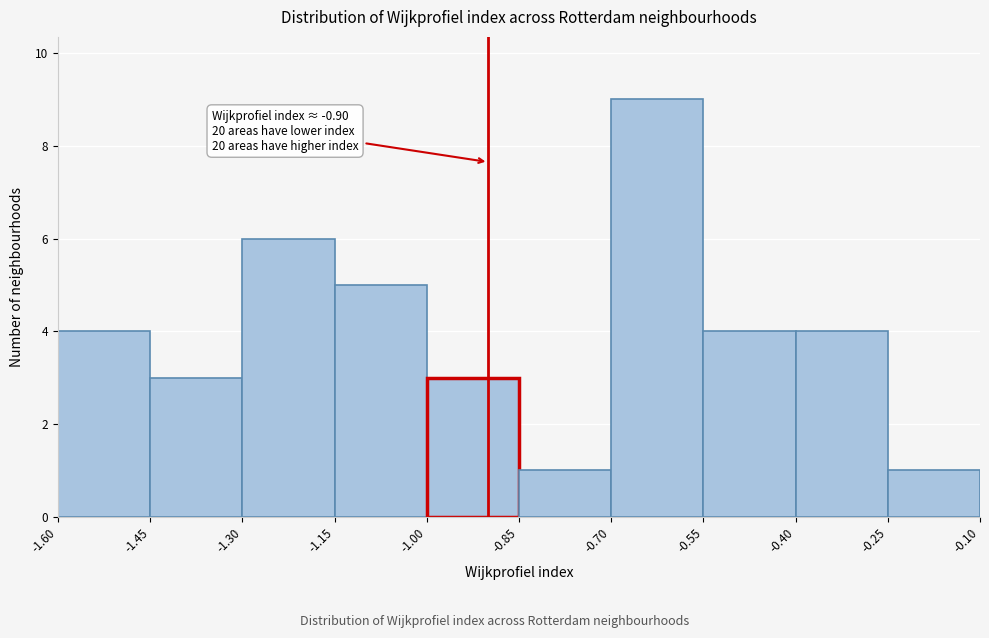

Which range on the x-axis has the tallest bar?

-0.70 to -0.55